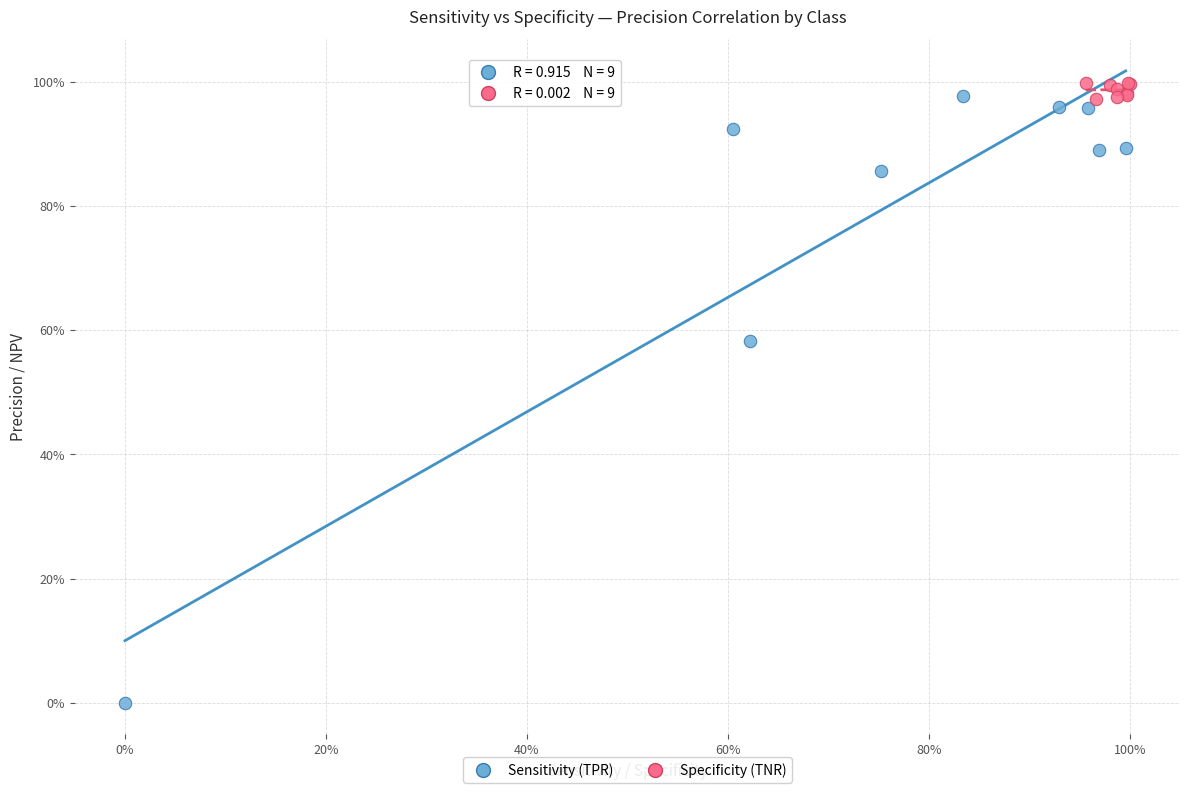

Which series contains the lowest Y value?

Sensitivity (TPR)